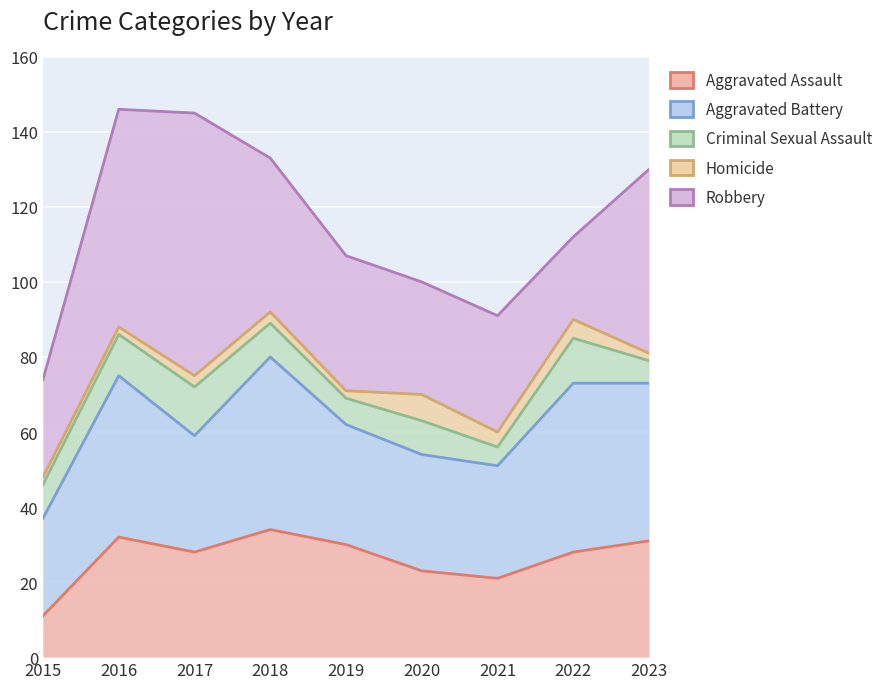

At 2018, list the series in order from smallest to largest.

Homicide, Criminal Sexual Assault, Aggravated Assault, Robbery, Aggravated Battery